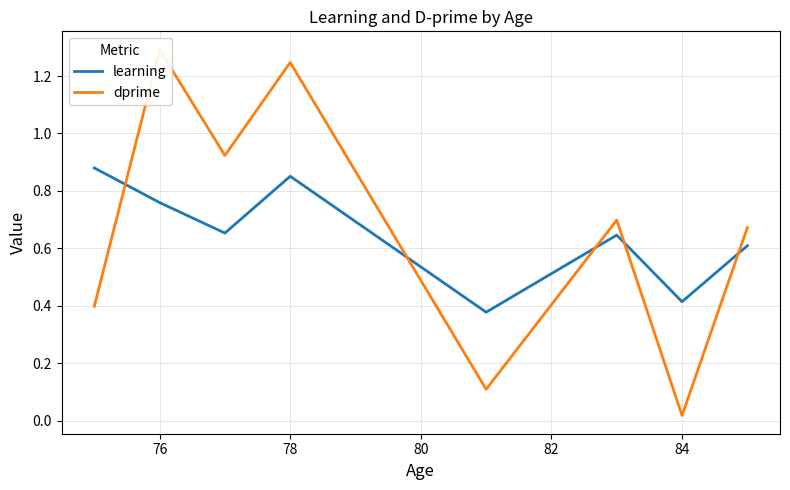

Reading left to right, extract all data points from this chart.

learning: 0.9	0.8	0.7	0.9	0.4	0.6	0.4	0.6
dprime: 0.4	1.3	0.9	1.2	0.1	0.7	0.0	0.7